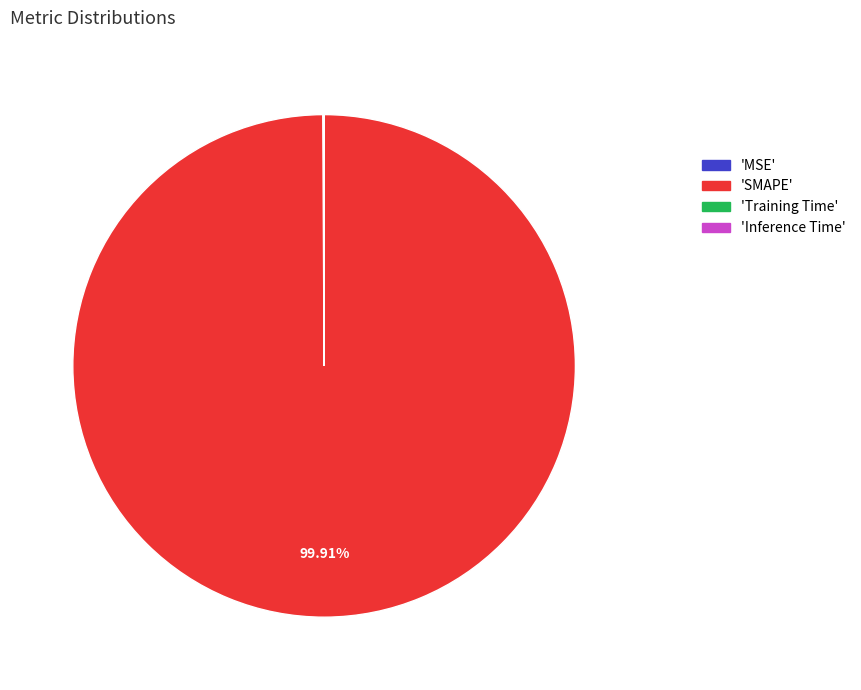

Is there a majority slice in this chart?

Yes